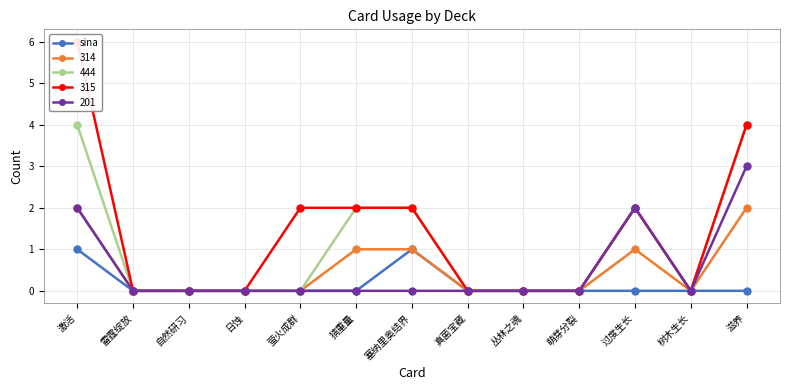

List the labels in order of value, smallest first.

雷霆绽放, 自然研习, 日蚀, 萤火成群, 猜重量, 真菌宝藏, 丛林之魂, 萌芽分裂, 过度生长, 树木生长, 滋养, 激活, 塞纳里奥结界